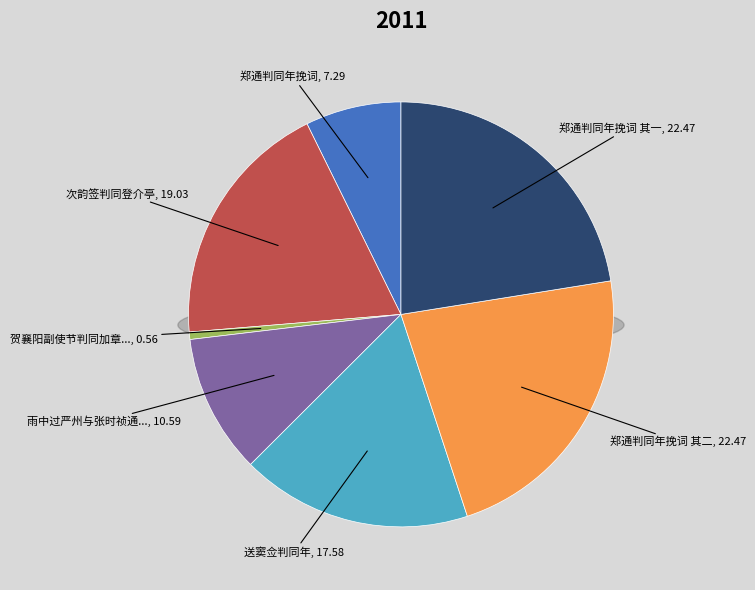

How many segments does this pie chart have?

7